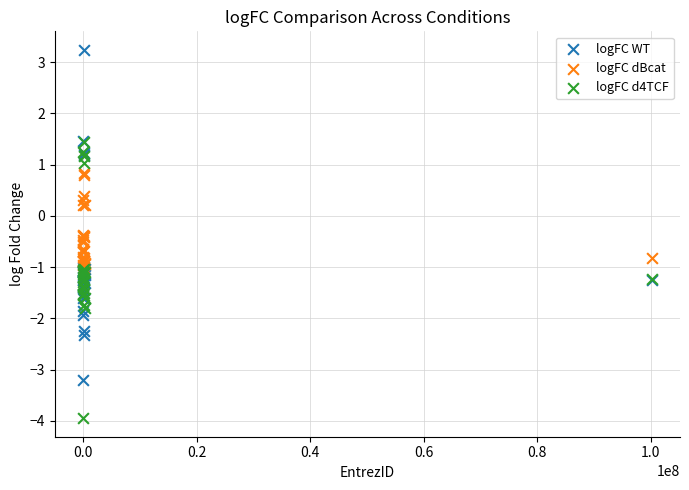

What are all the series names shown in the legend?

logFC WT, logFC dBcat, logFC d4TCF